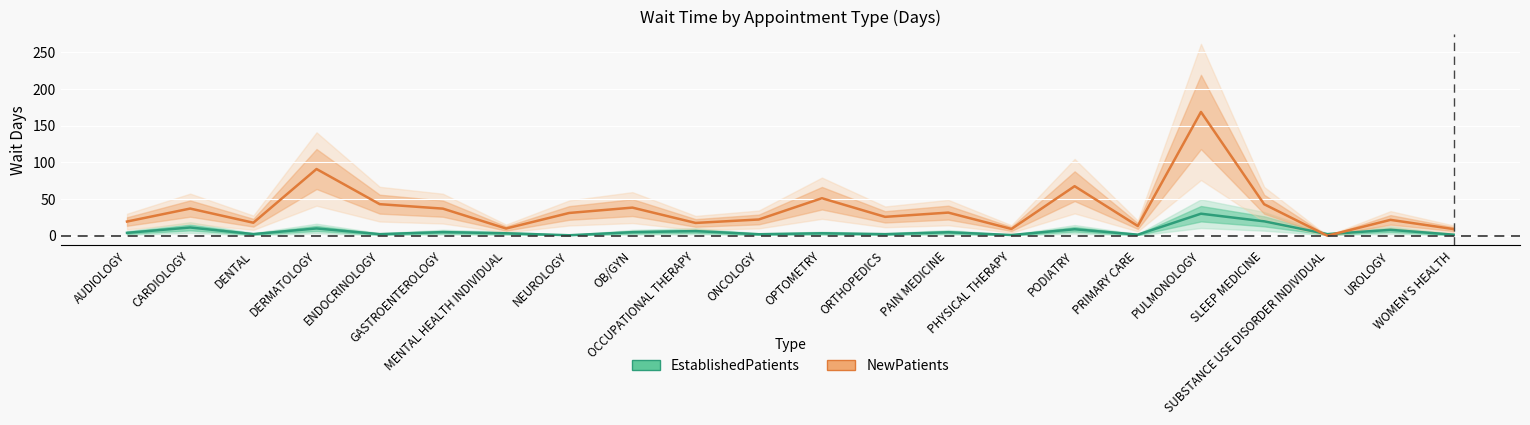

Which series has the largest total across all categories?

NewPatients